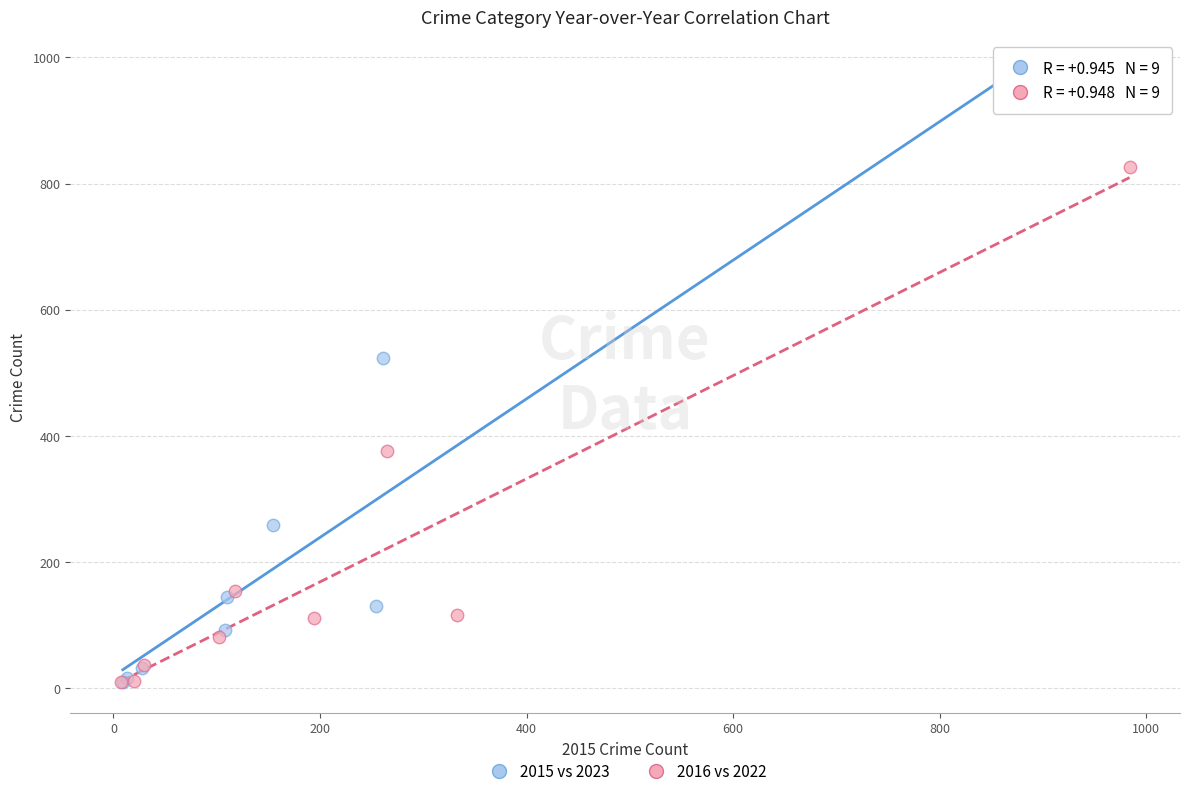

Which series reaches the maximum Y coordinate?

2015 vs 2023